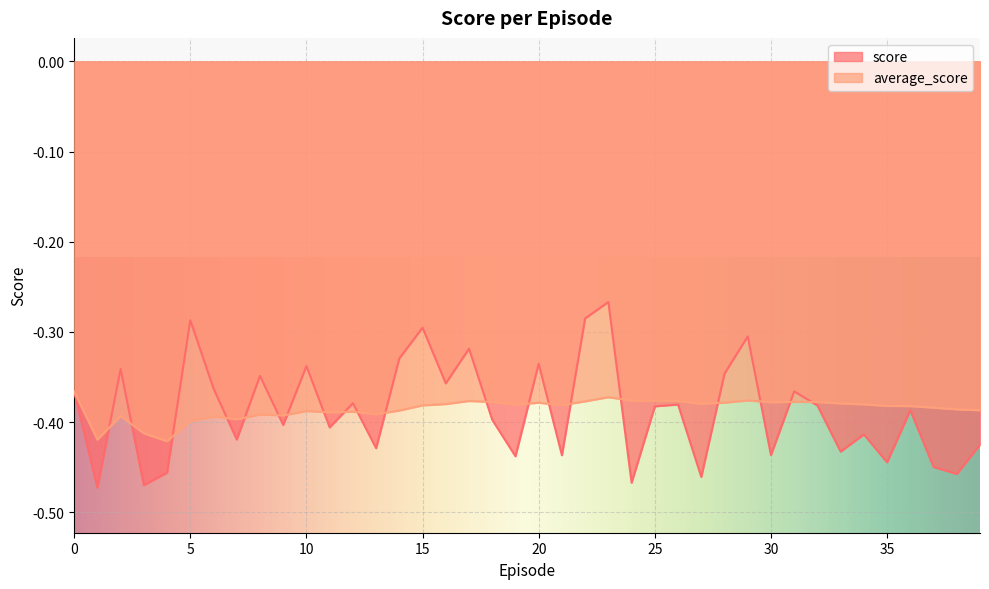

What is the value of the average_score point at the 9th from the left?

-0.4